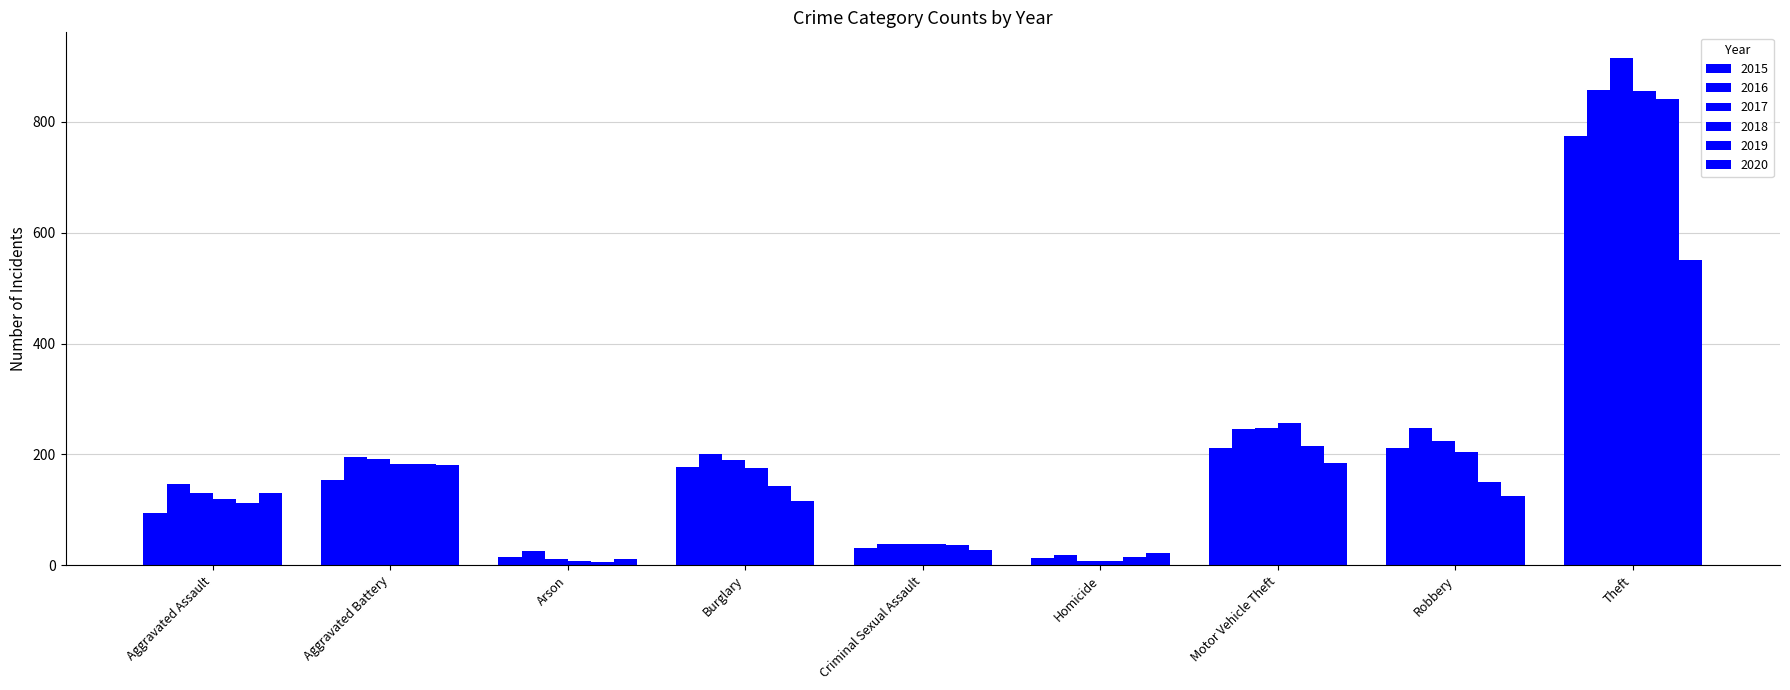

How many groups of bars are there?

9